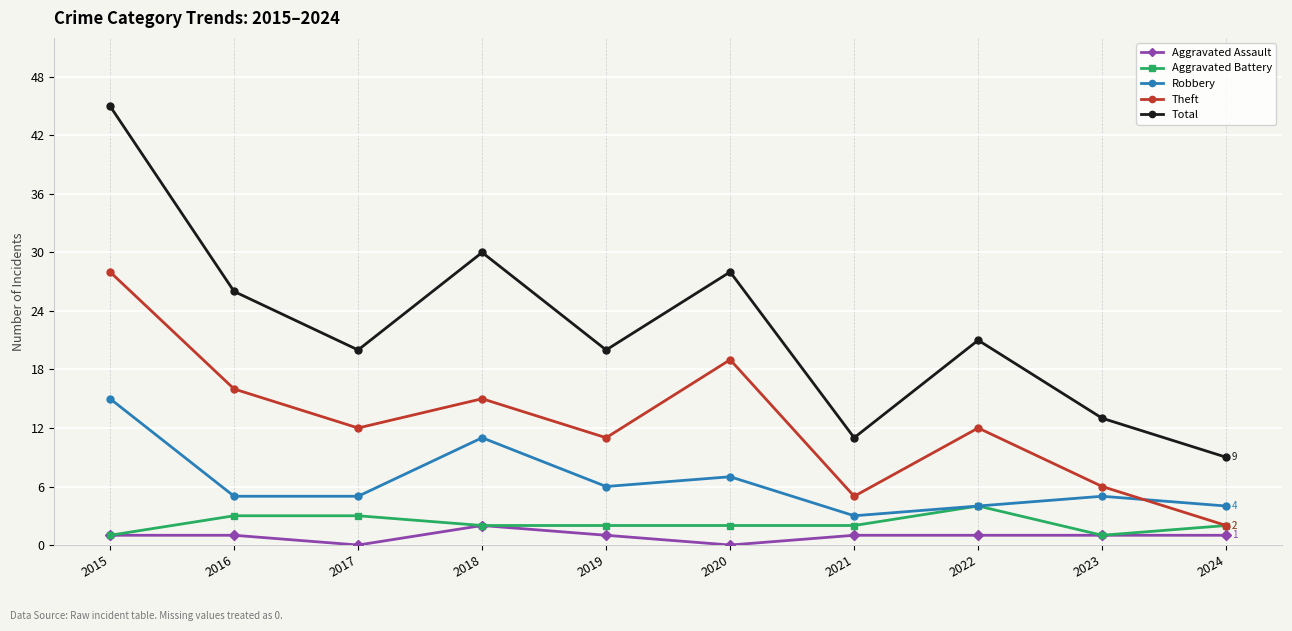

Is it true that Total equals 21 at 2022?

True